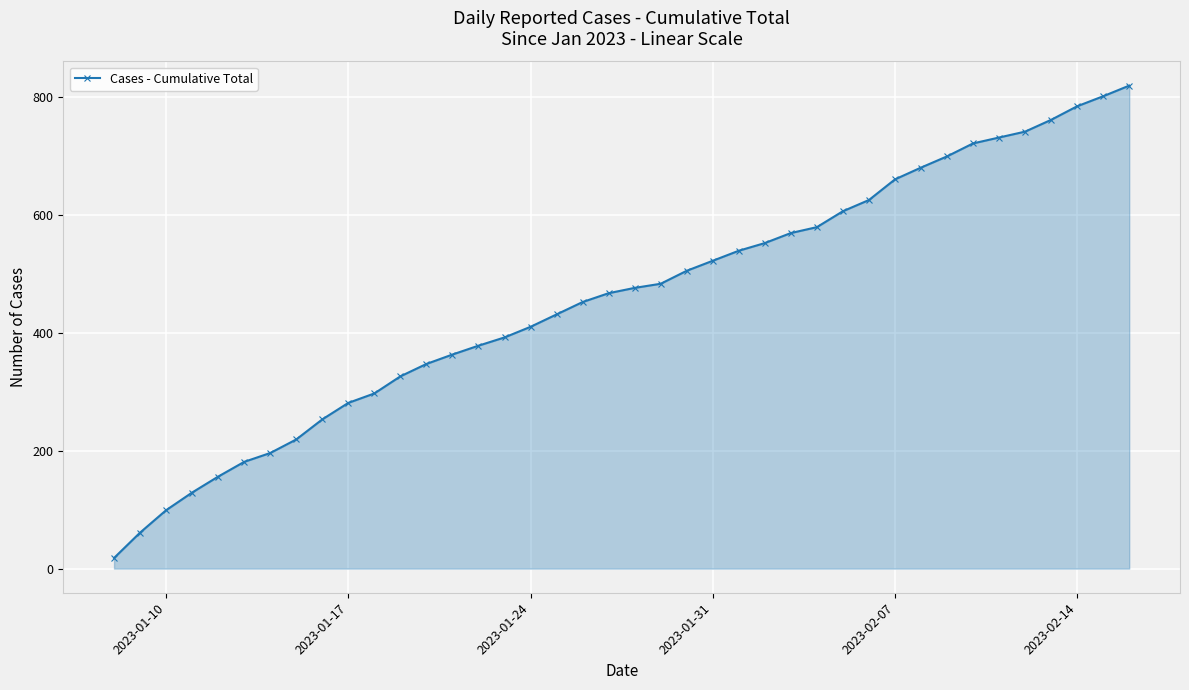

How many lines are shown in the chart?

1